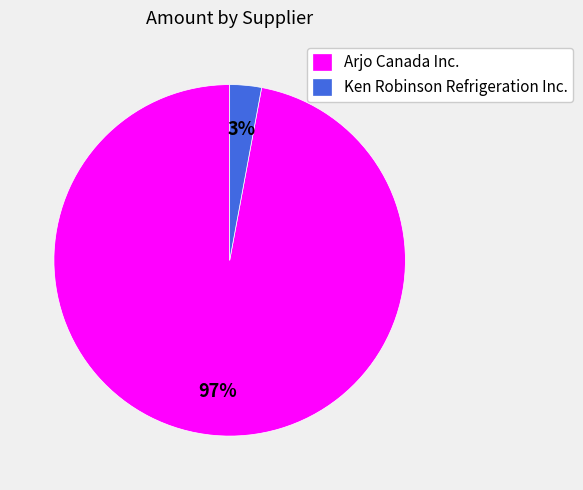

Is there a majority slice in this chart?

Yes